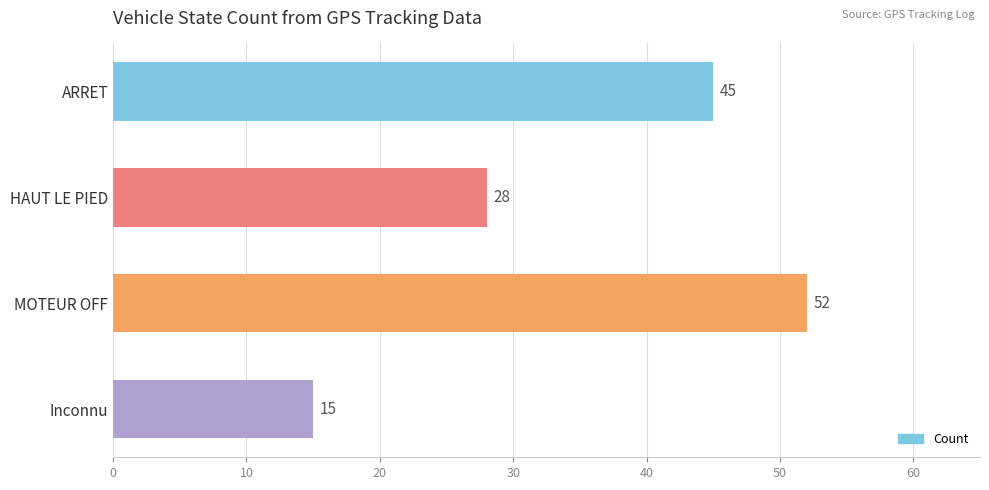

Reading top to bottom, transcribe all the data shown in this chart.

45	28	52	15